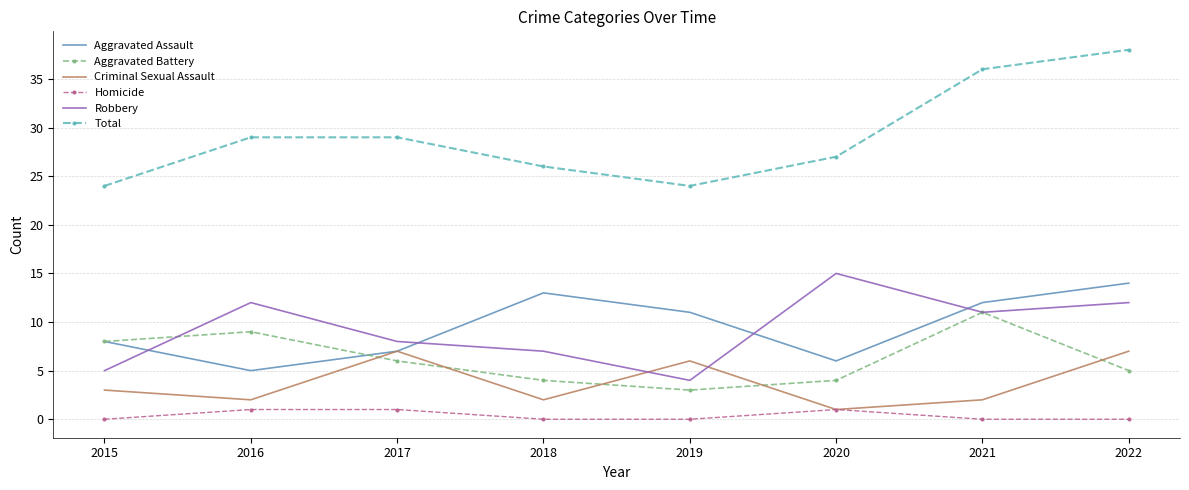

In Aggravated Battery, how many points are higher than both neighbors (excluding endpoints)?

2